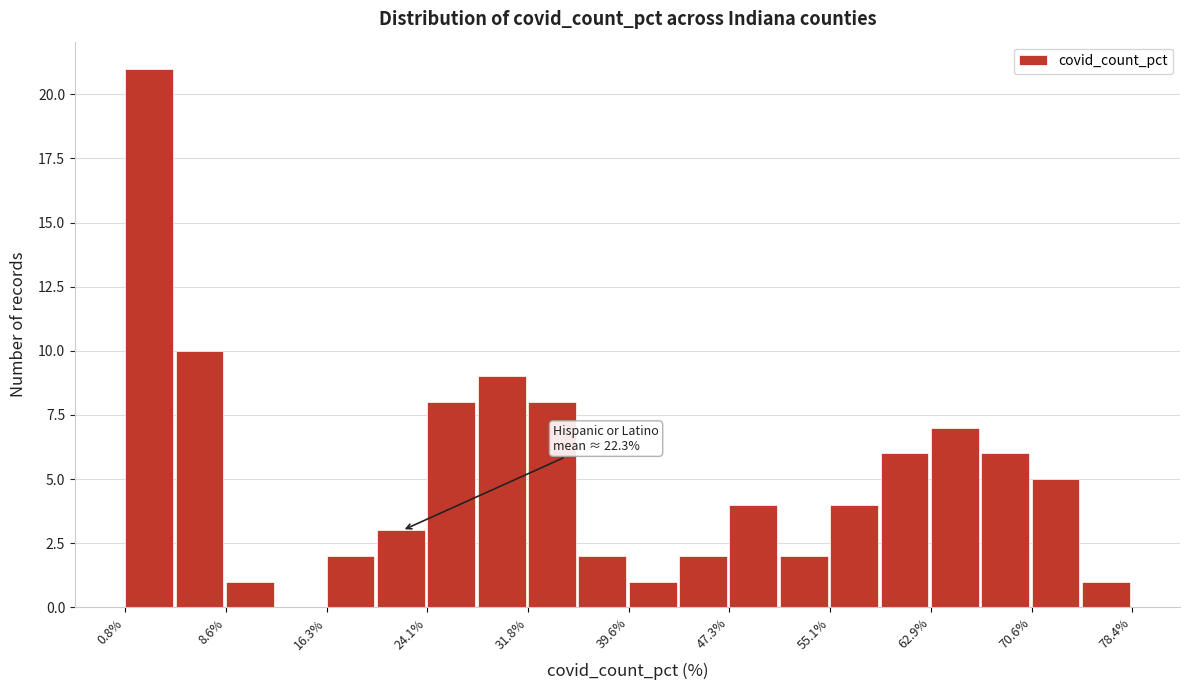

Read against the x-axis, roughly where is the centre of the tallest bar?

3